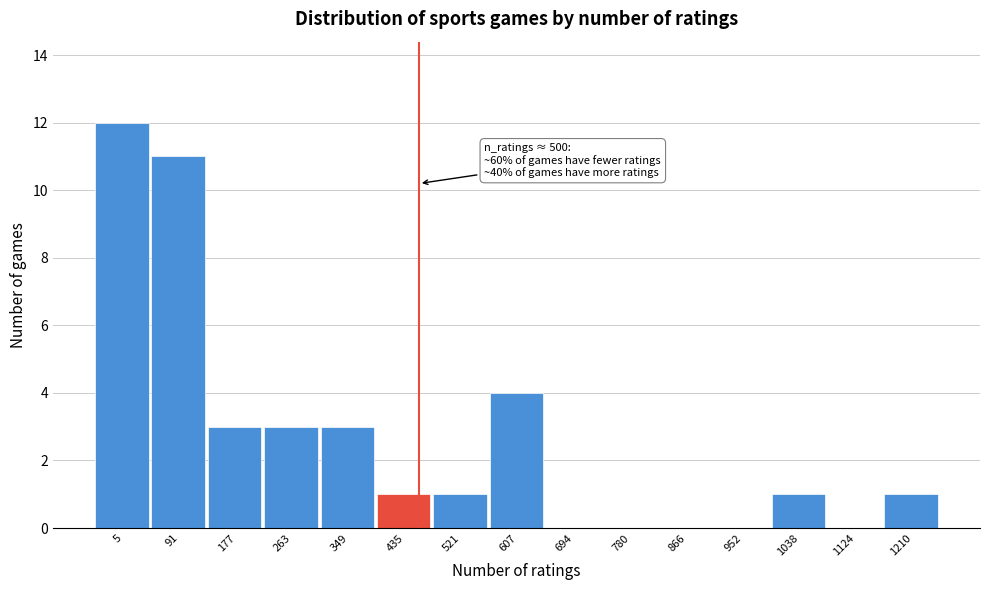

Reading right to left, list all the values displayed in this chart.

1210=1	1124=0	1038=1	952=0	866=0	780=0	694=0	607=4	521=1	435=1	349=3	263=3	177=3	91=11	5=12